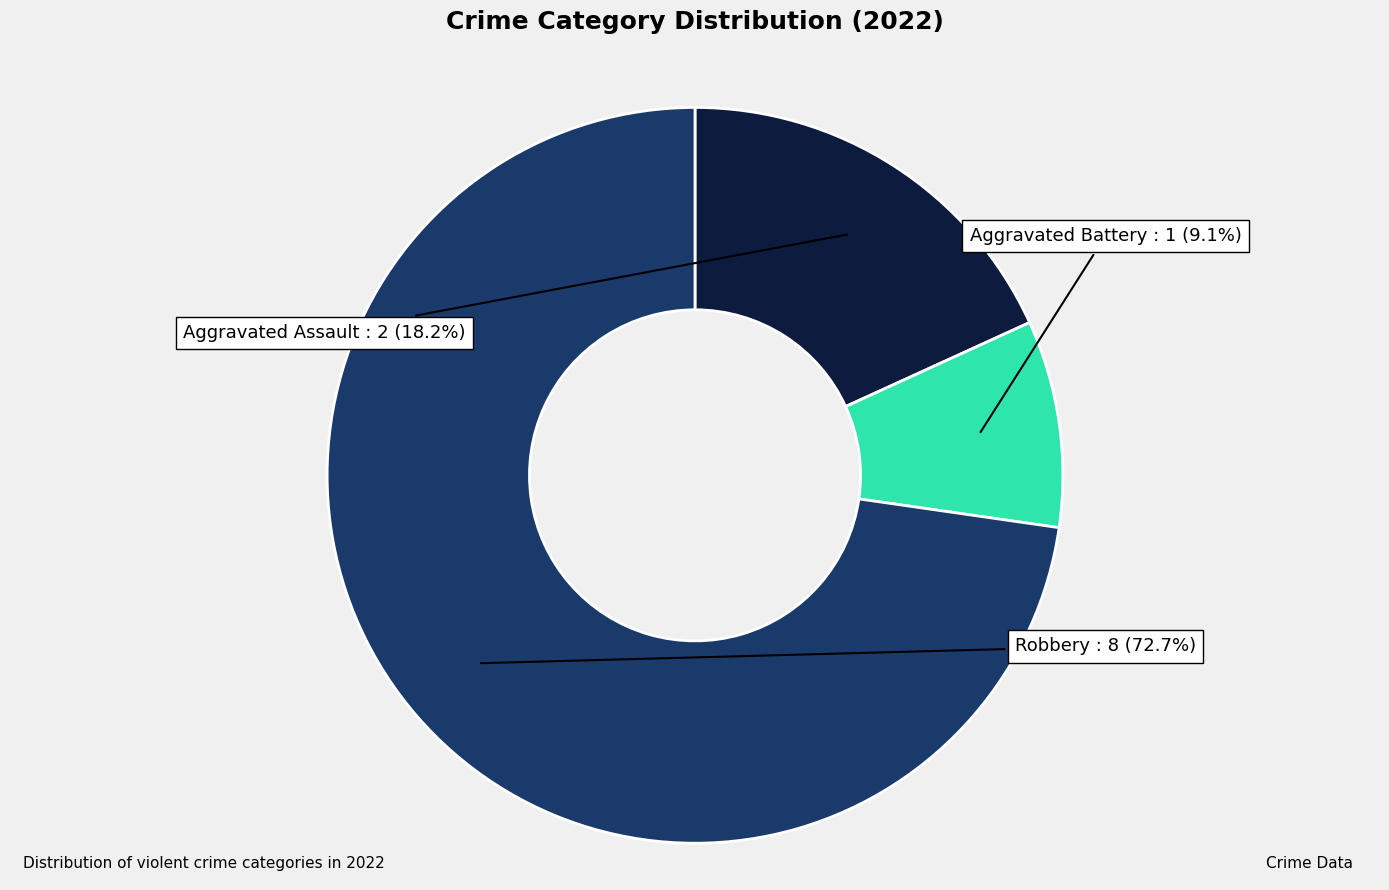

To the nearest percent, what is the difference between the largest and smallest slice percentages?

64%